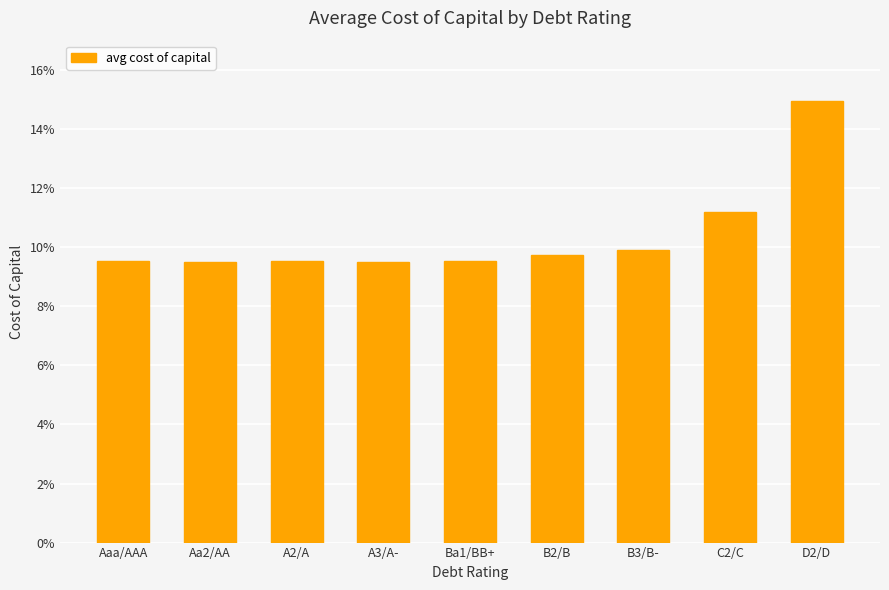

What is the sum of all values?

0.9